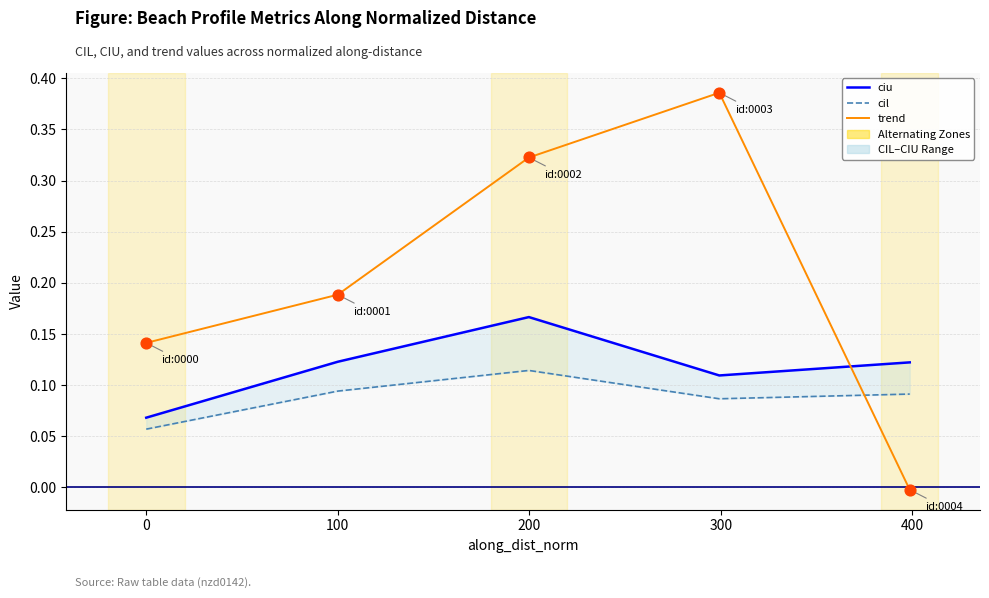

Which series has the largest total across all categories?

trend